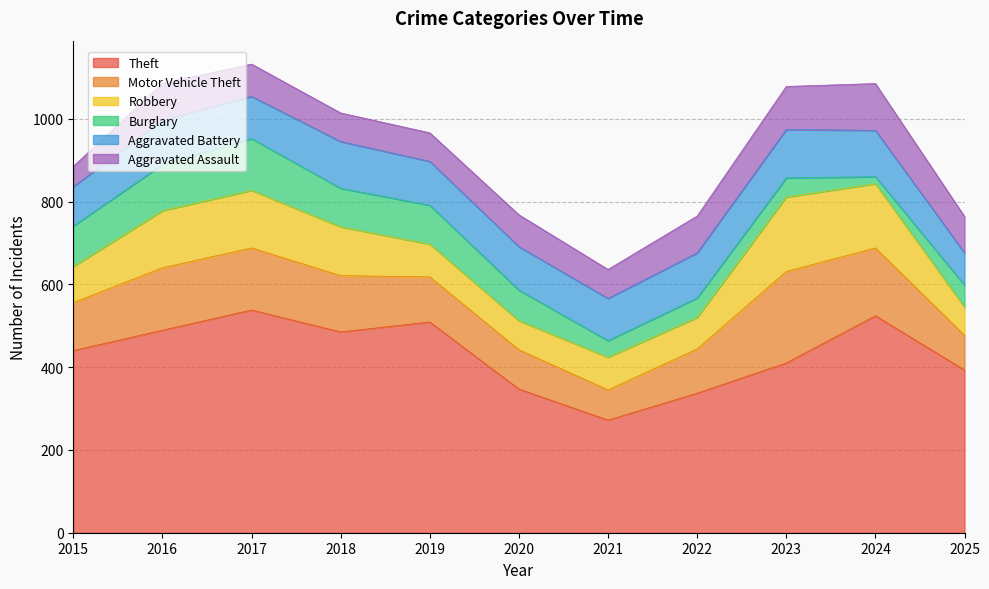

True or false: Aggravated Battery has a value of 57 at 2017.

False